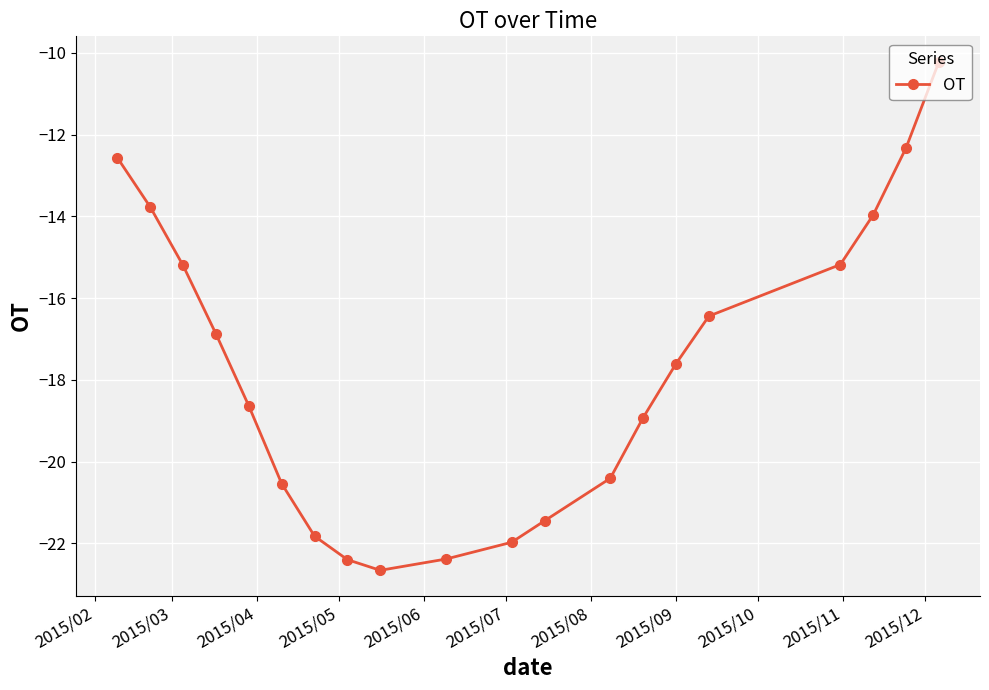

How many points are lower than both their immediate neighbors (excluding endpoints)?

1